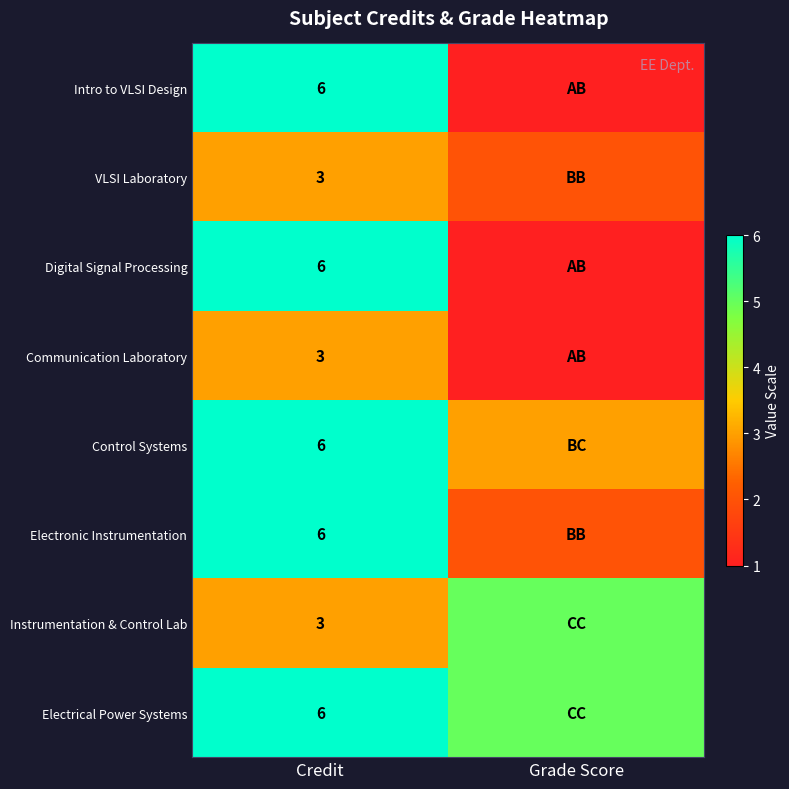

The Intro to VLSI Design series shows 1 at Credit. True or false?

False